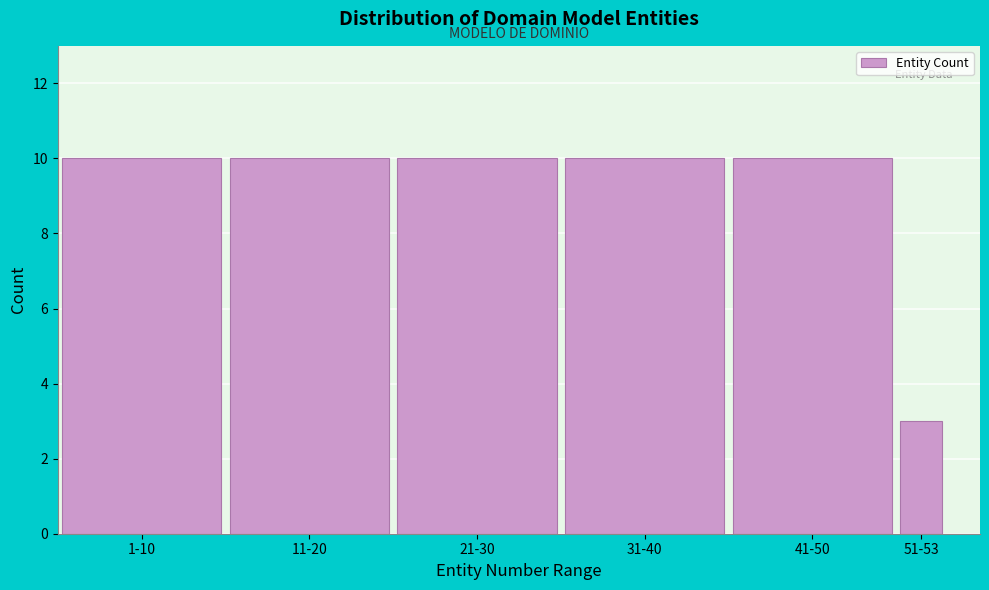

Reading right to left, what are all the values shown in this chart?

3	10	10	10	10	10